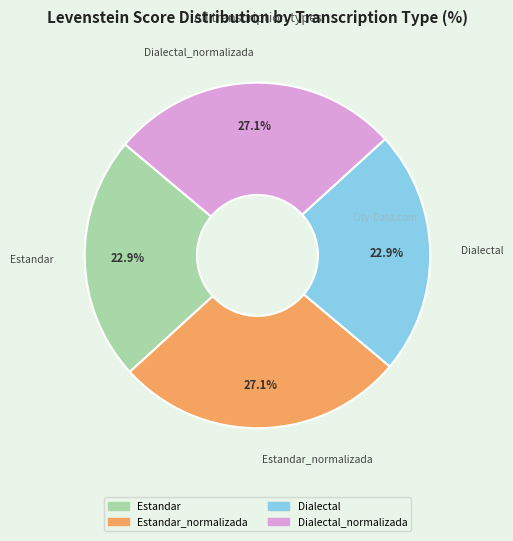

Is there any slice that represents more than half of the pie?

No